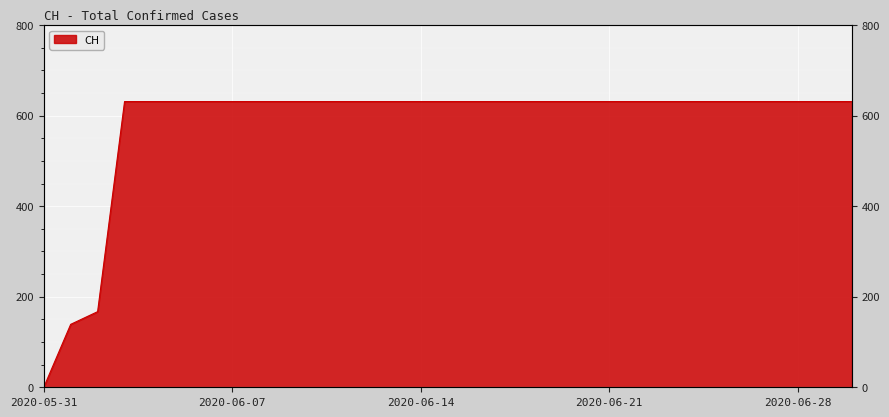

At which category does the chart reach its minimum across all series?

2020-05-31